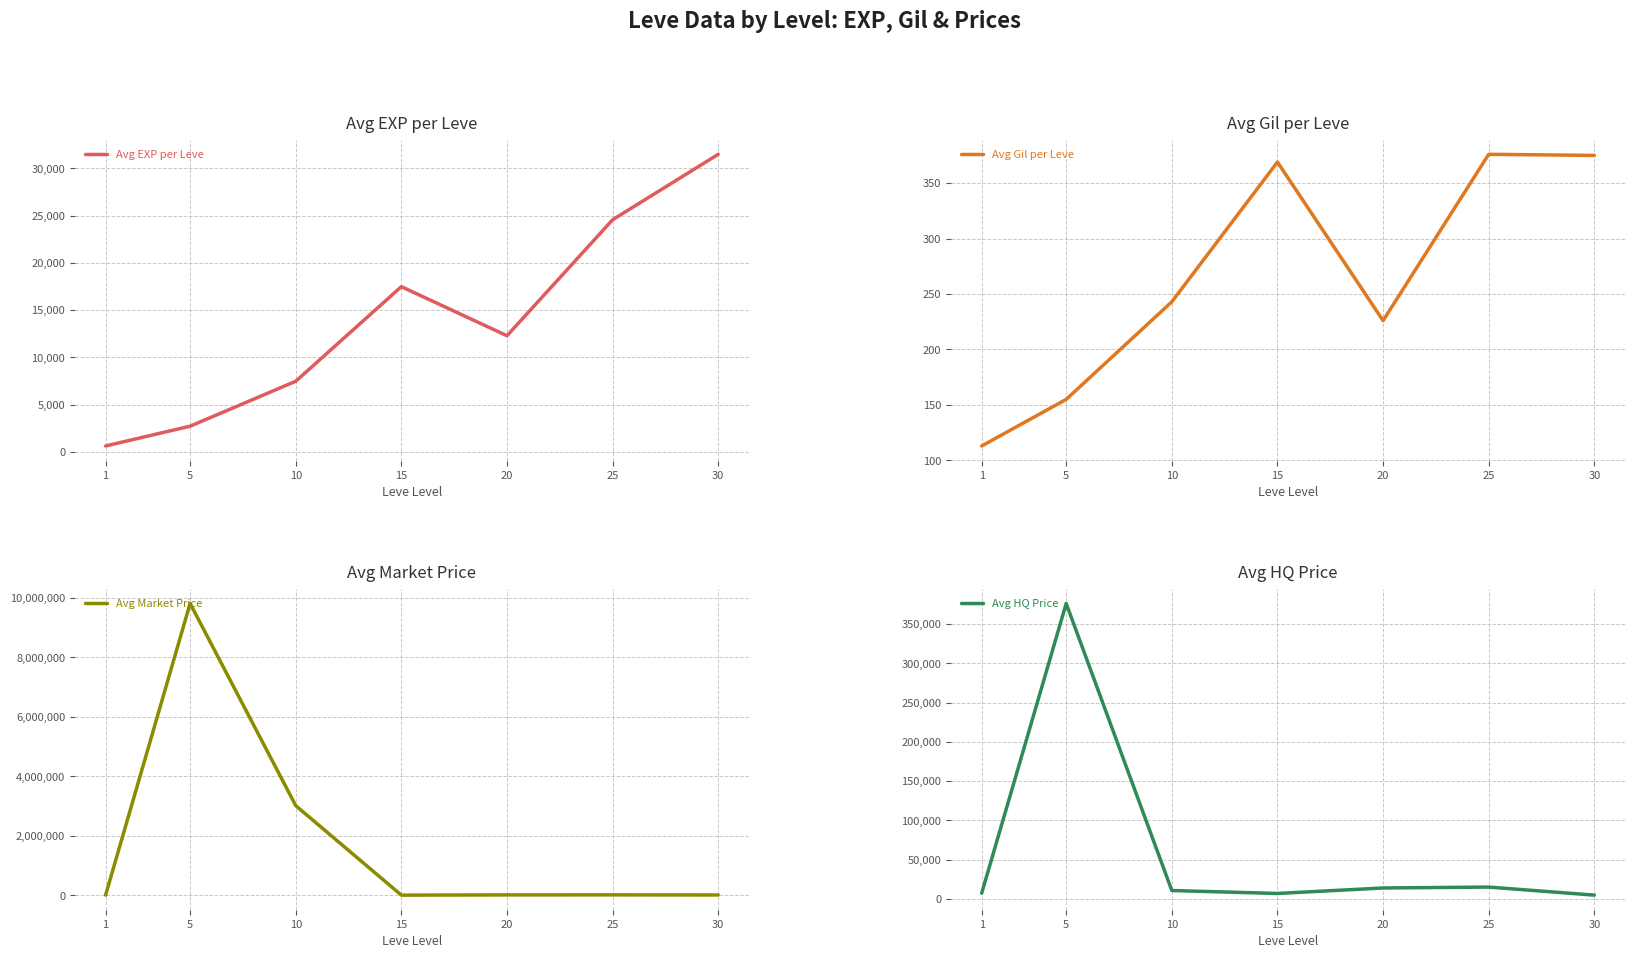

Reading left to right, list all the values displayed in this chart.

Avg EXP per Leve: 630.0	2723.0	7476.0	17485.0	12293.0	24565.0	31488.0
Avg Gil per Leve: 113.0	155.0	243.0	369.0	226.0	376.0	375.0
Avg Market Price: 7308.9	9804847.0	3013427.5	6097.3	13913.7	15064.0	11674.5
Avg HQ Price: 7308.9	376239.7	10670.6	6924.8	13913.7	15064.0	4791.5